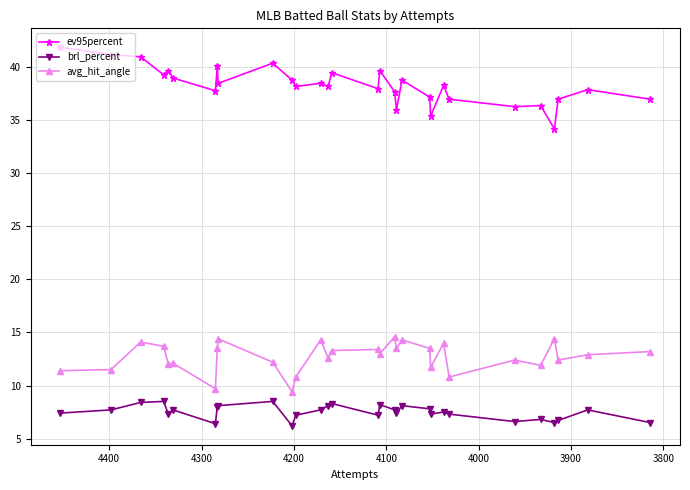

Reading left to right, what are all the values shown in this chart?

ev95percent: 41.9	41.2	41.0	39.3	39.7	39.0	37.8	40.1	38.5	40.4	38.8	38.2	38.5	38.2	39.5	38.0	39.7	37.7	36.0	38.8	37.2	35.4	38.3	37.0	36.3	36.4	34.2	37.0	37.9	37.0
brl_percent: 7.4	7.7	8.4	8.5	7.3	7.7	6.4	8.0	8.1	8.5	6.2	7.2	7.7	8.1	8.3	7.2	8.2	7.7	7.4	8.1	7.8	7.3	7.5	7.3	6.6	6.8	6.5	6.7	7.7	6.5
avg_hit_angle: 11.4	11.5	14.1	13.7	12.0	12.1	9.7	13.5	14.4	12.2	9.4	10.8	14.3	12.6	13.3	13.4	13.0	14.6	13.5	14.3	13.5	11.7	14.0	10.8	12.4	11.9	14.4	12.4	12.9	13.2